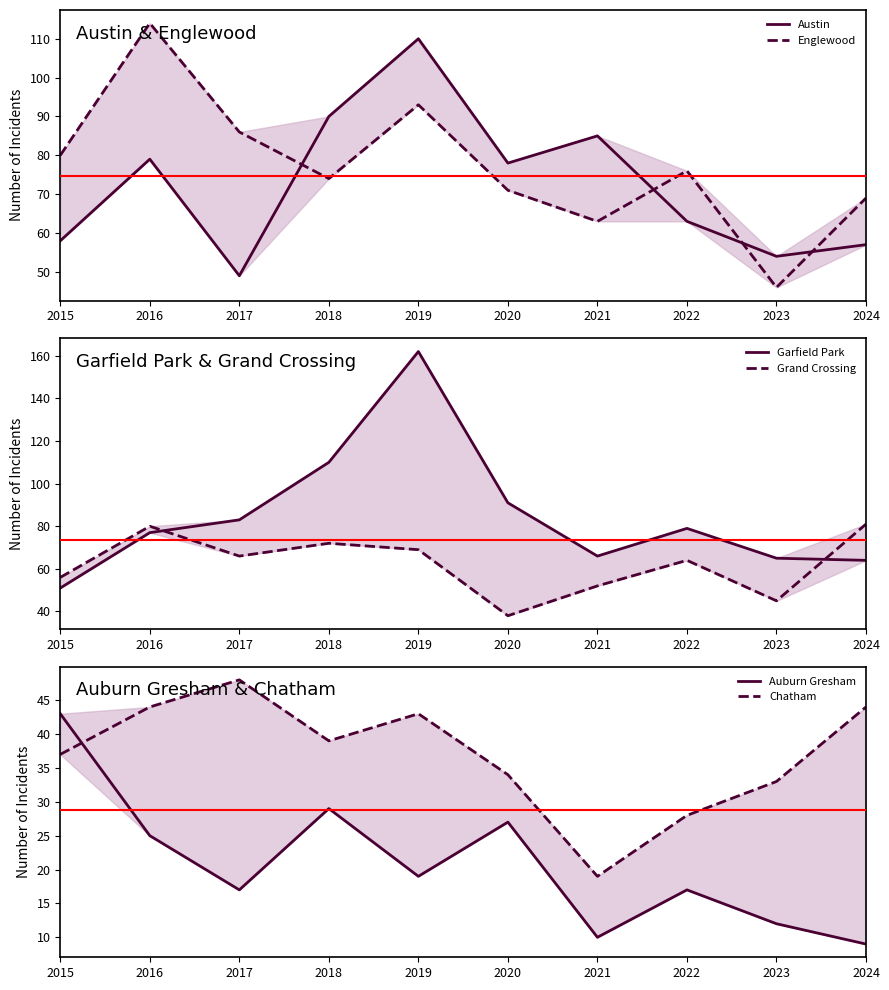

At how many categories does at least one series exceed 157?

1